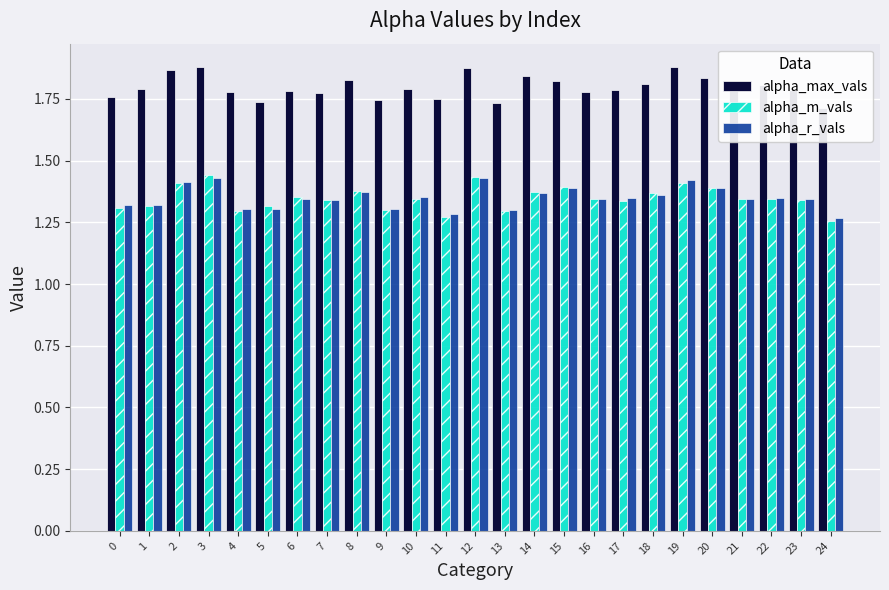

What value does the alpha_max_vals series have at 9?

1.7